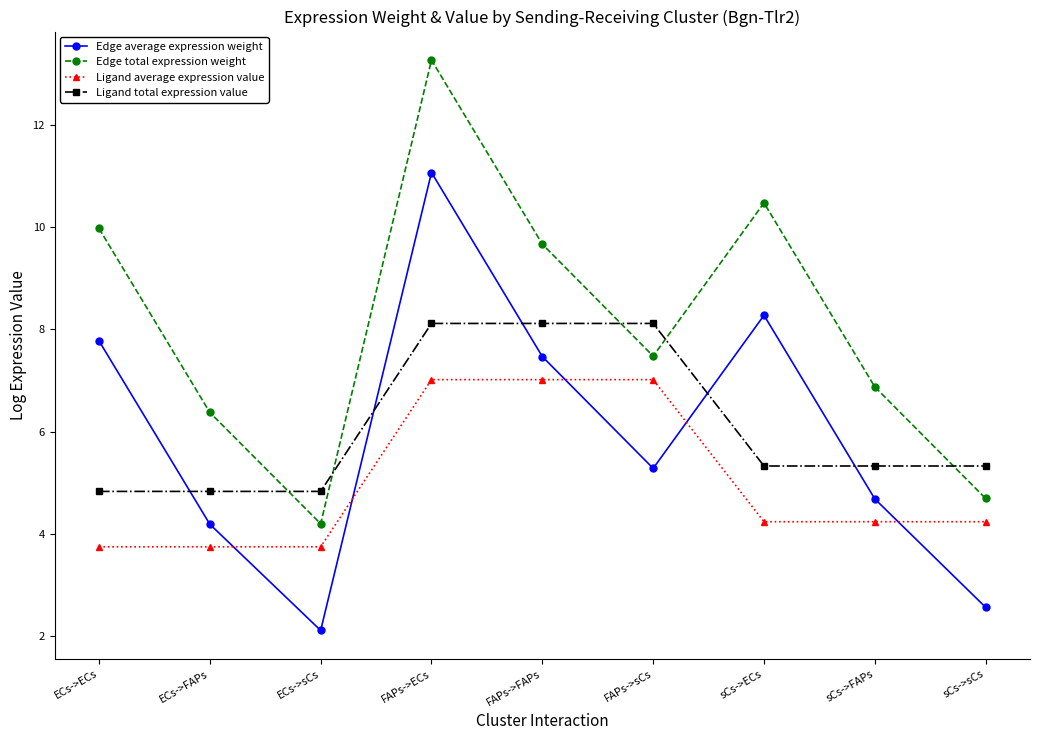

How many values in the Ligand total expression value series exceed 5?

6